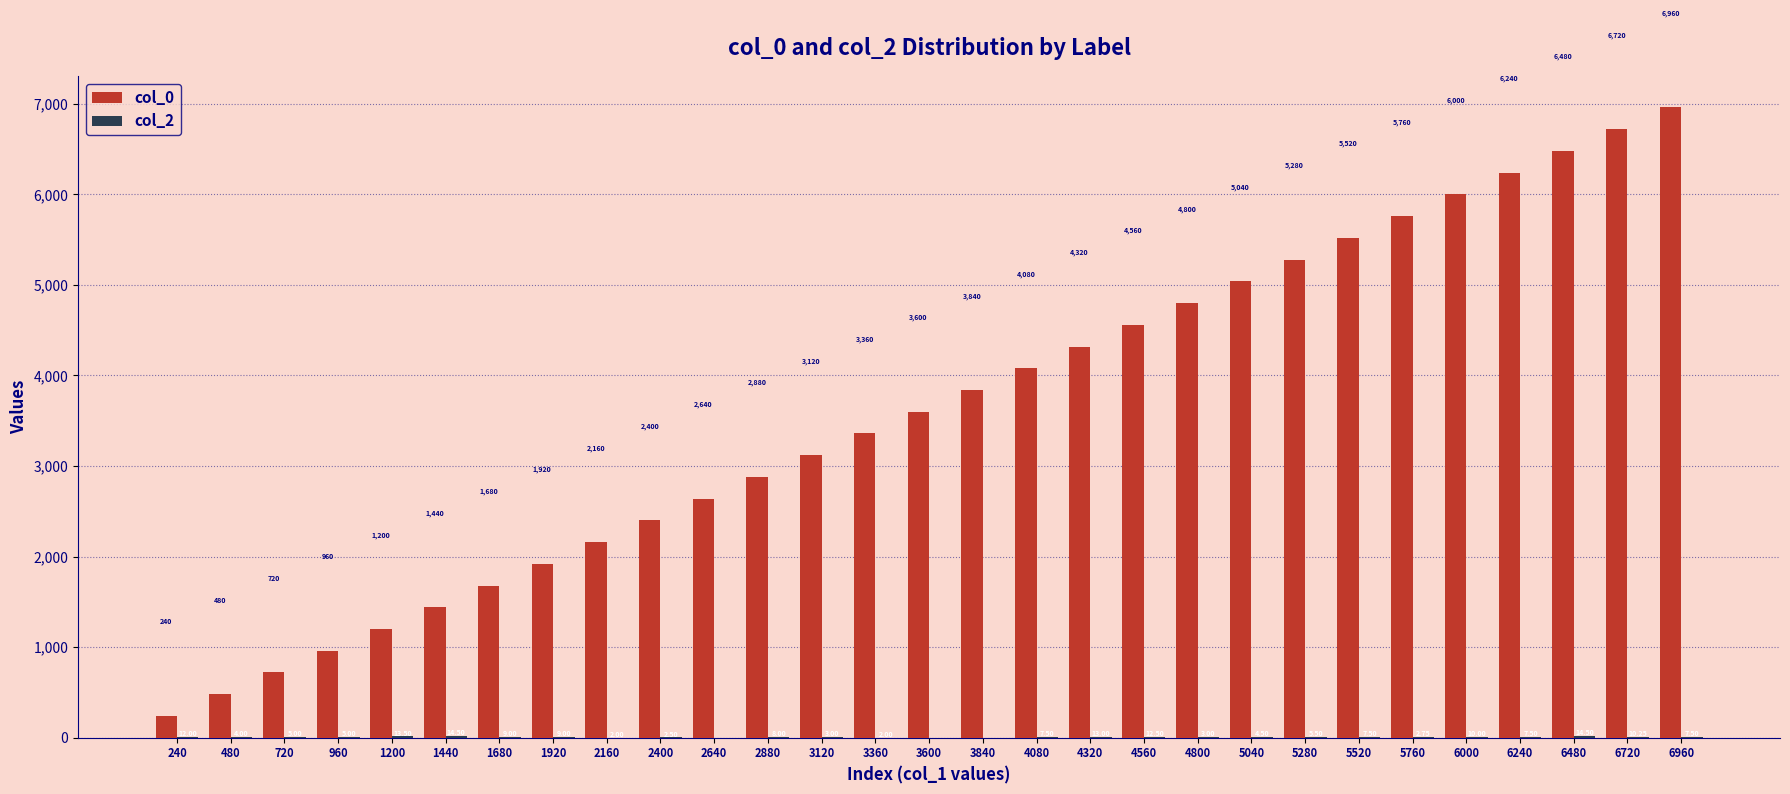

Between 480 and 4320, which series saw the biggest shift?

col_0